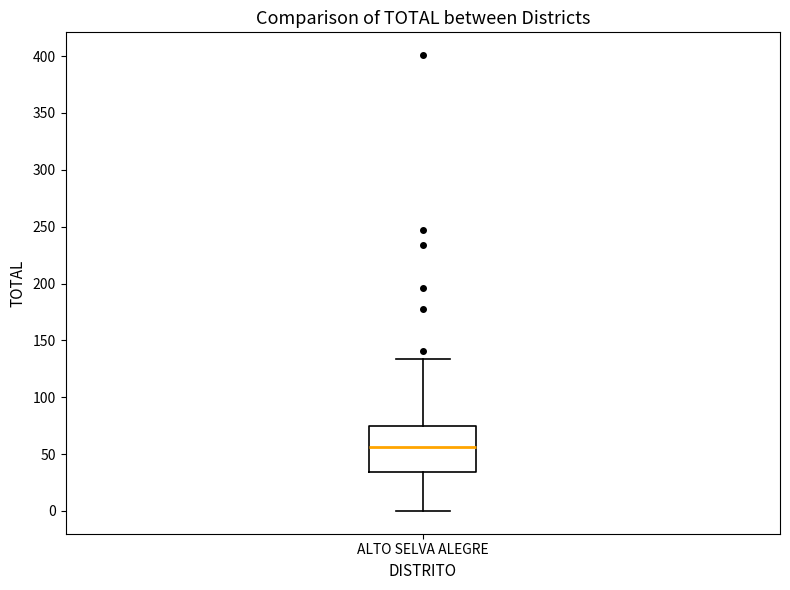

Where is the lower edge of the box for ALTO SELVA ALEGRE on the y-axis? The values are not printed on the chart, so give them approximately, as read against the axis.

35